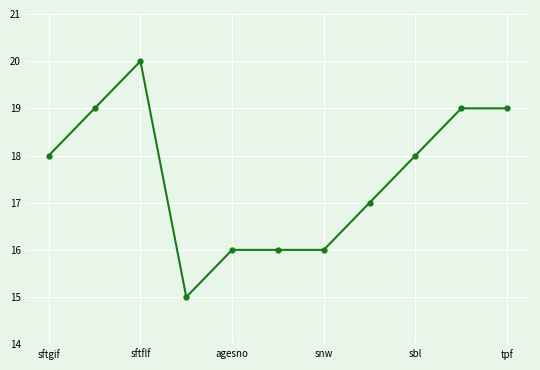

Does the chart display data point markers on the line(s)?

Yes